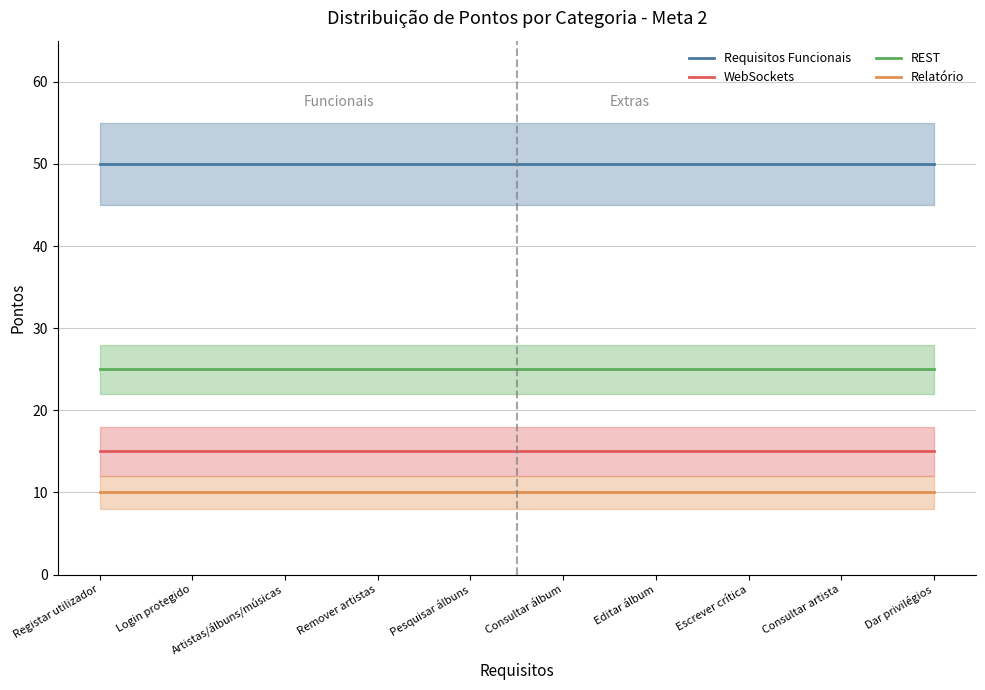

What position from the left is Consultar artista?

9